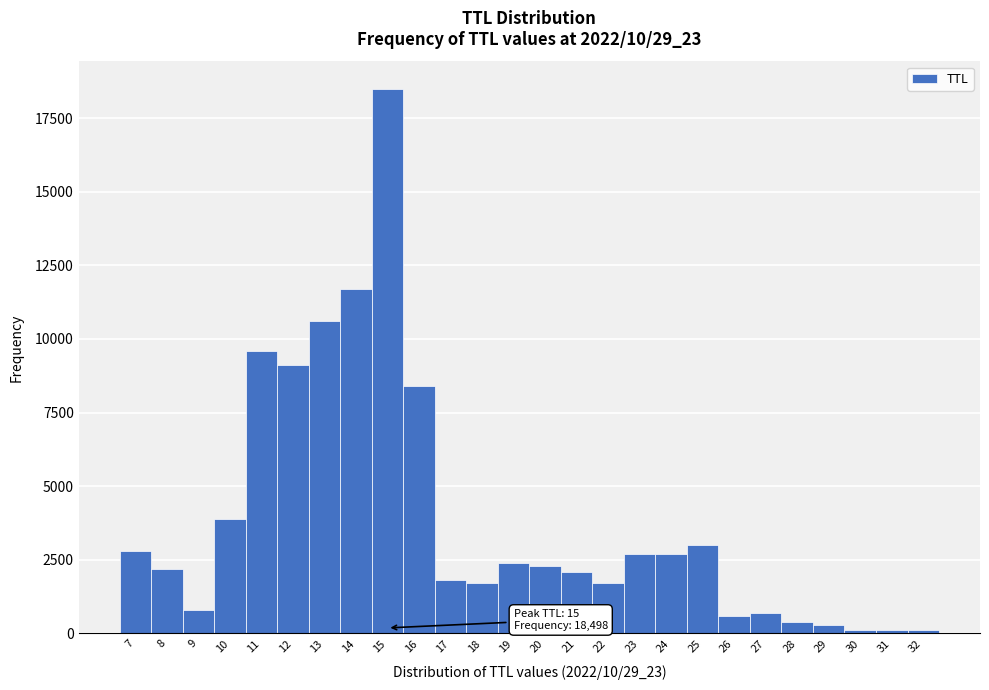

Over which range of the x-axis is the bar tallest?

14.5 to 15.5